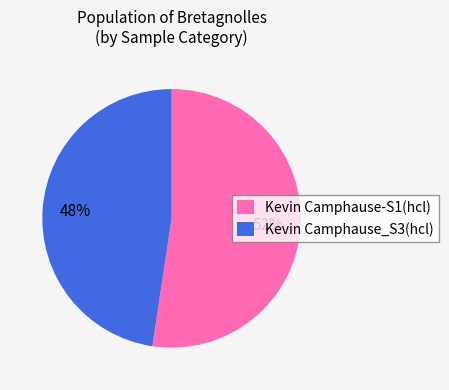

Is Kevin Camphause-S1(hcl) the majority of the pie?

Yes